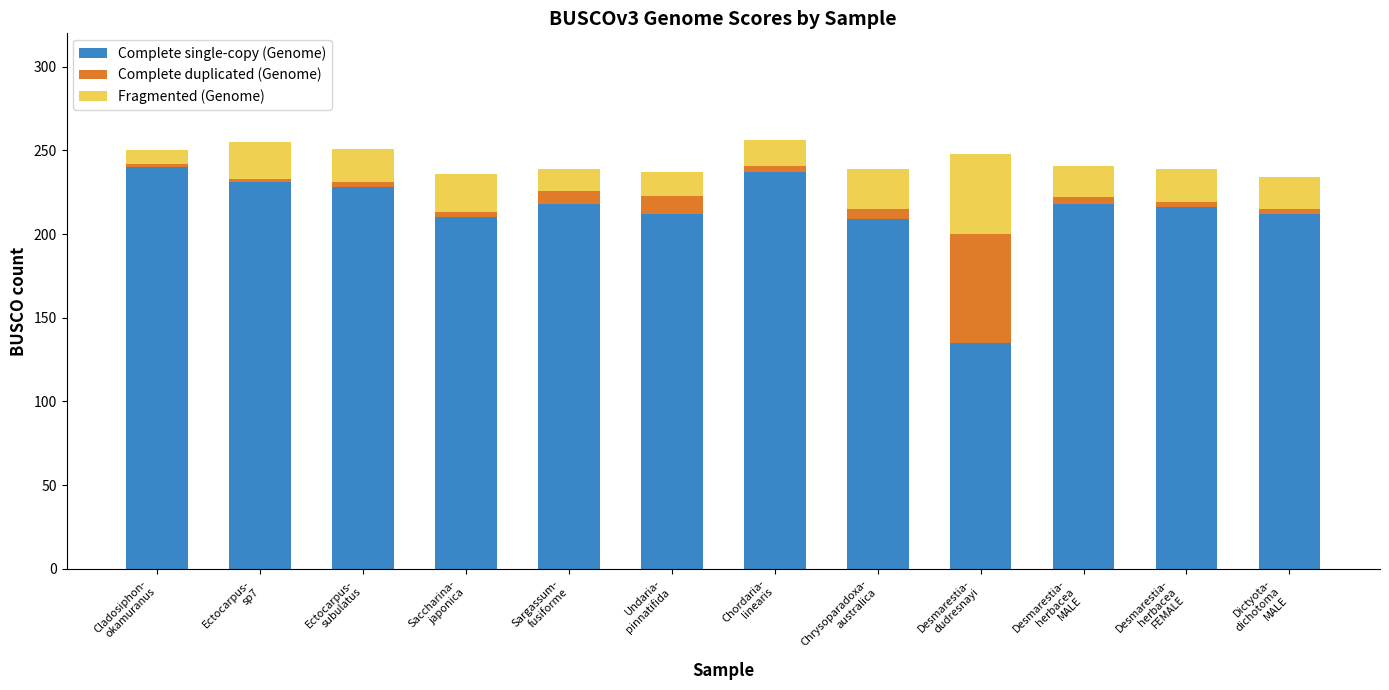

What is the difference between the maximum and minimum values in the Complete single-copy (Genome) series?

105